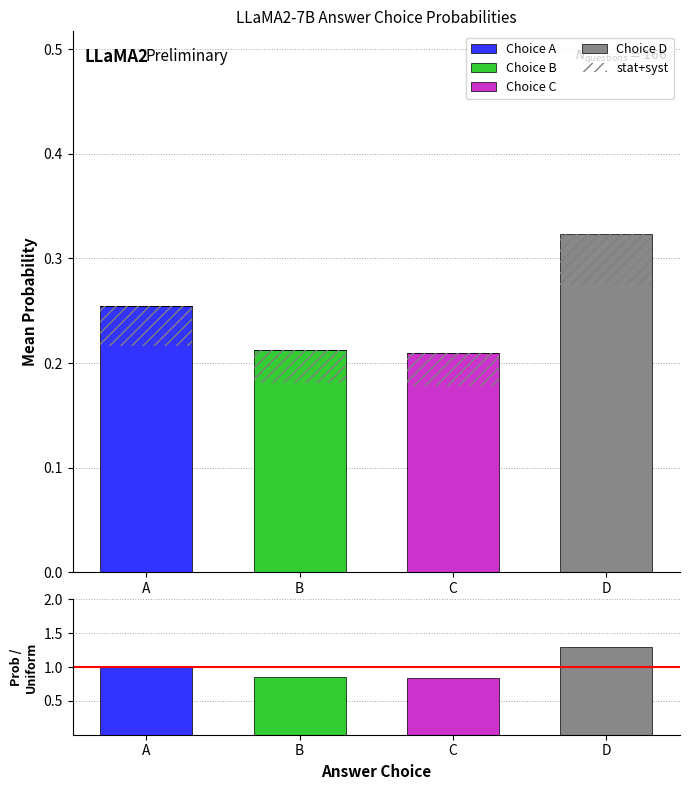

Reading left to right, extract all data points from this chart.

Choice A: 0.3	0.0	0.0	0.0
Choice B: 0.0	0.2	0.0	0.0
Choice C: 0.0	0.0	0.2	0.0
Choice D: 0.0	0.0	0.0	0.3
stat+syst: 0.0	0.0	0.0	0.0
Prob / Uniform: 1.0	0.9	0.8	1.3